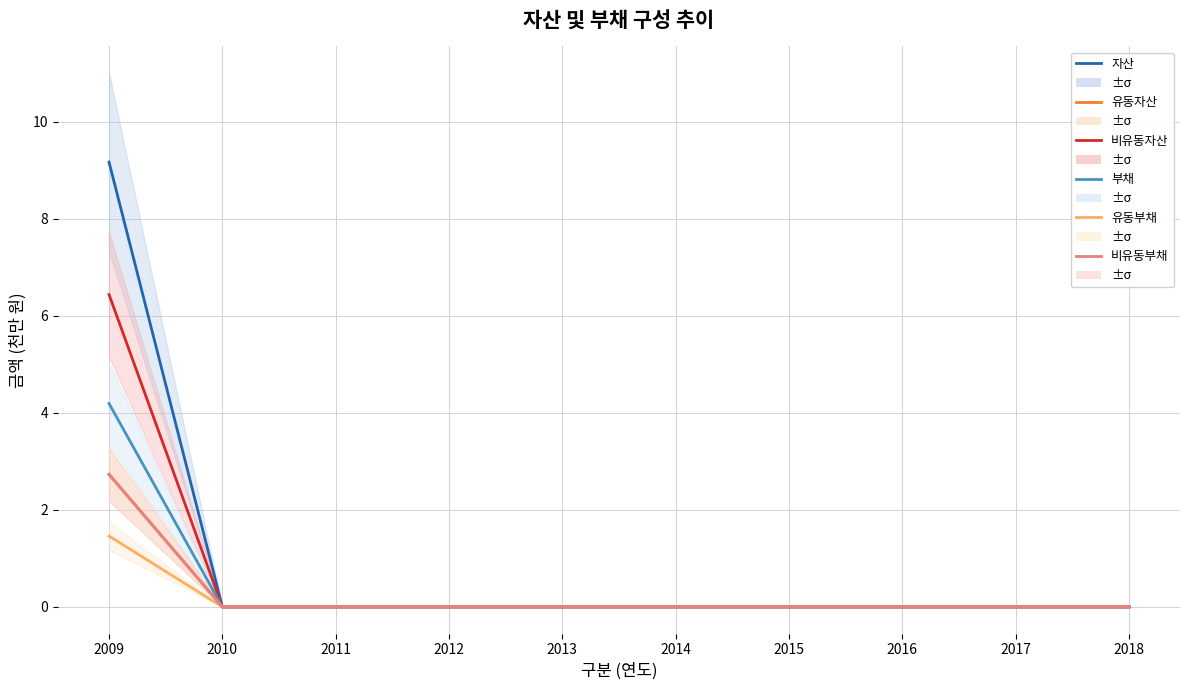

True or false: 유동자산 has more than 0 points higher than both neighbors.

False